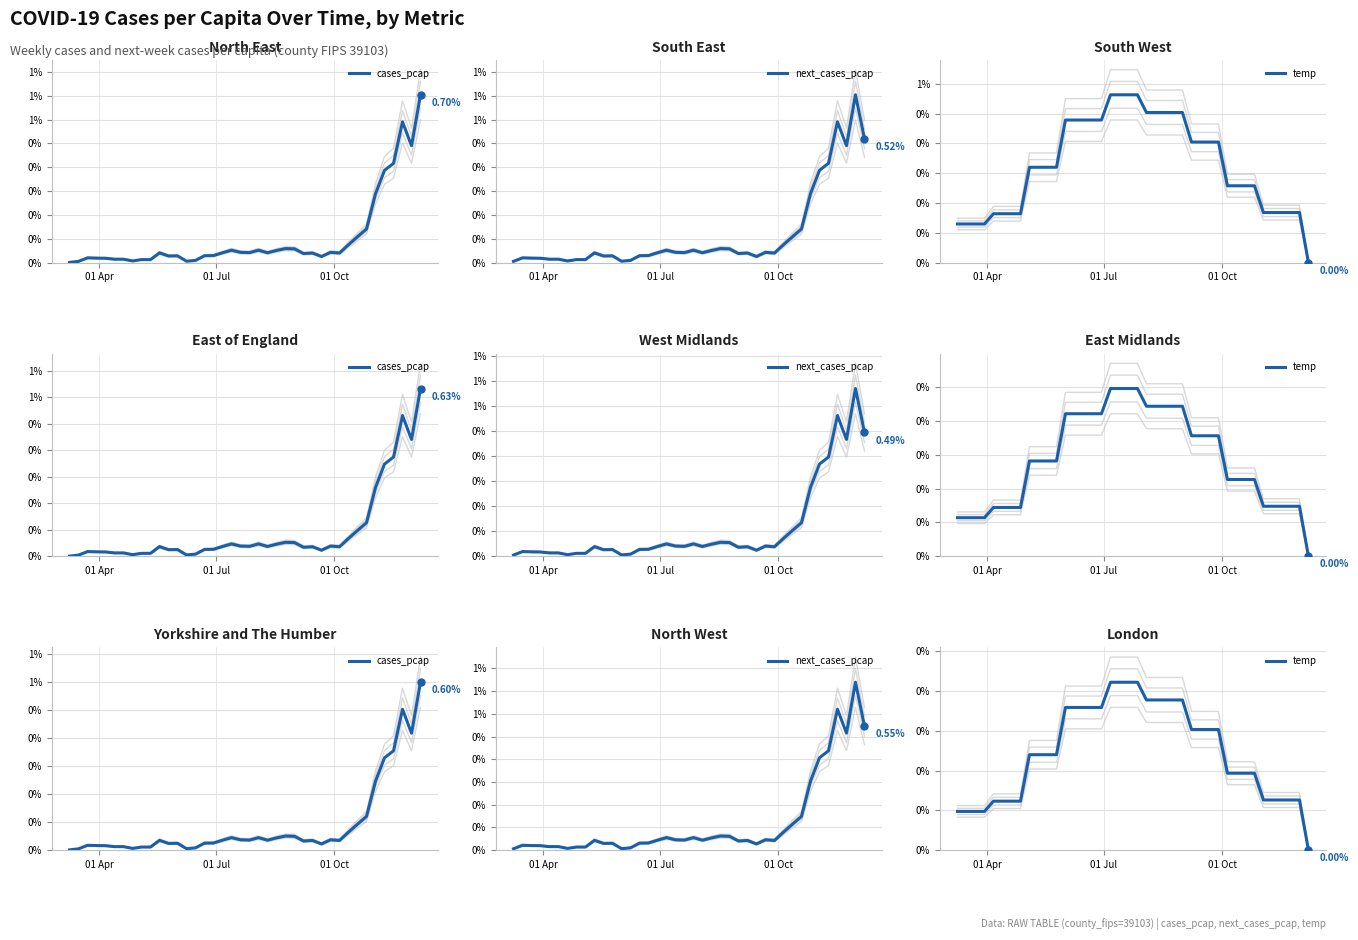

How many distinct data groups are displayed?

3